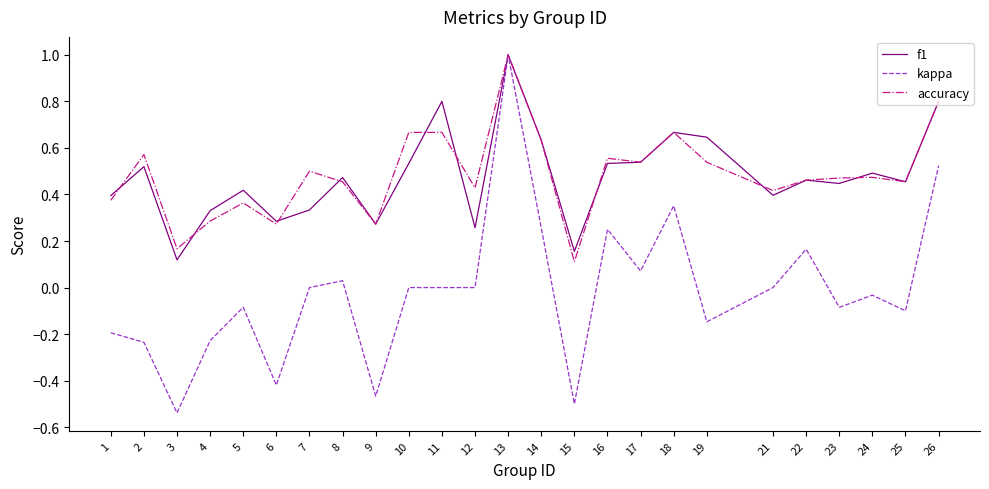

Is the value of accuracy at 1 greater than the value of f1 at 5?

No